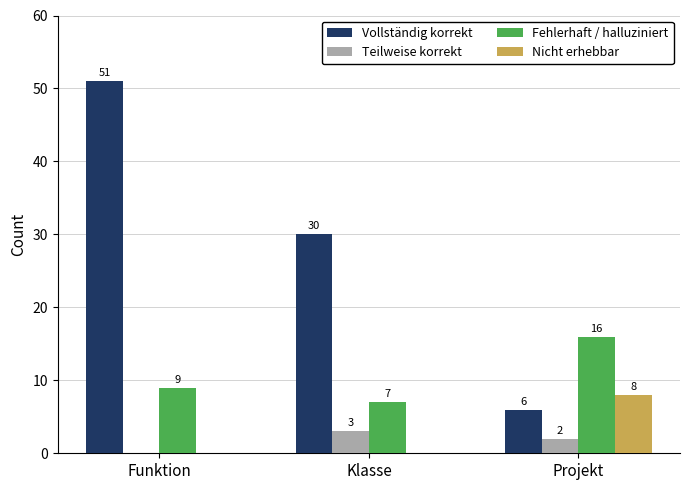

Which series changed the most between Funktion and Projekt?

Vollständig korrekt